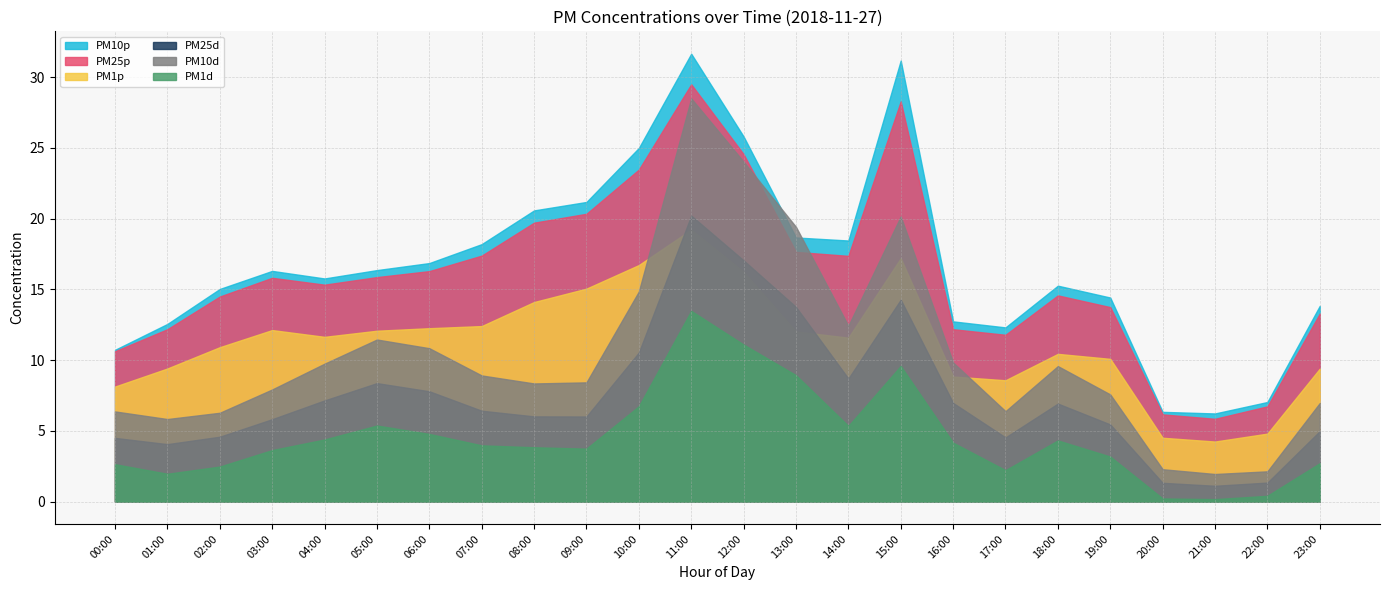

What position from the left is 12:00?

13